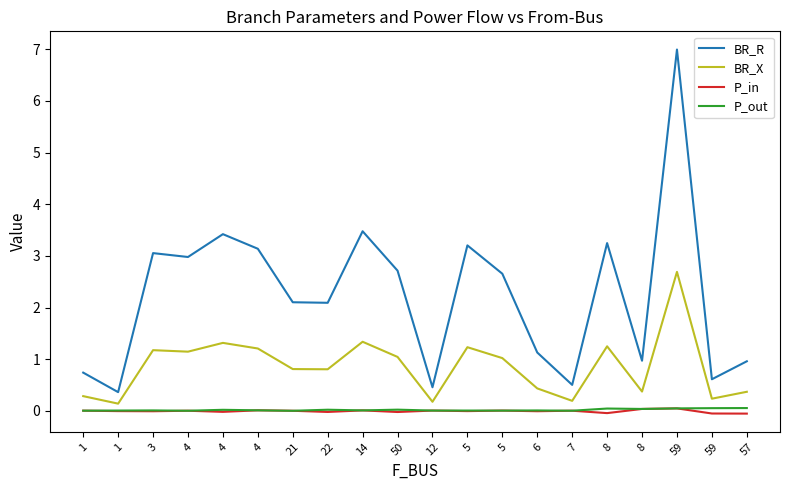

In BR_R, how many points are lower than both neighbors (excluding endpoints)?

7